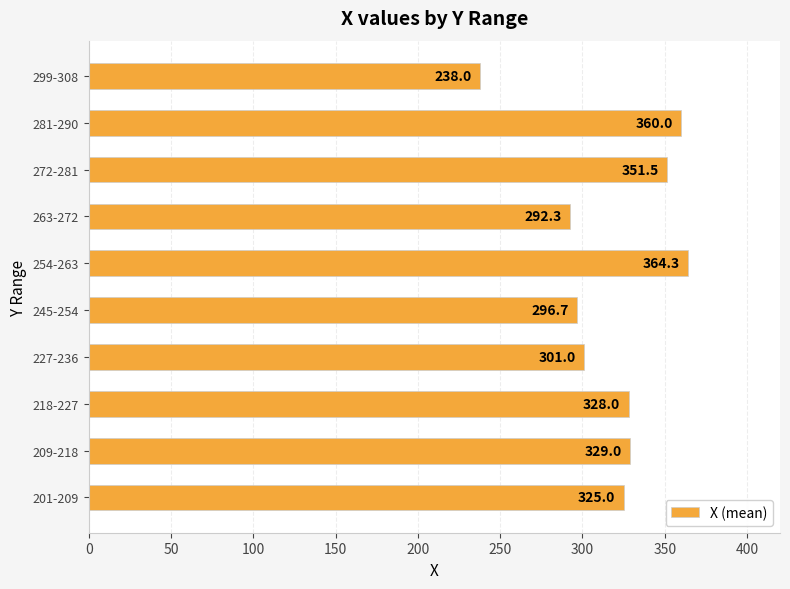

How many categories are shown in the chart?

10